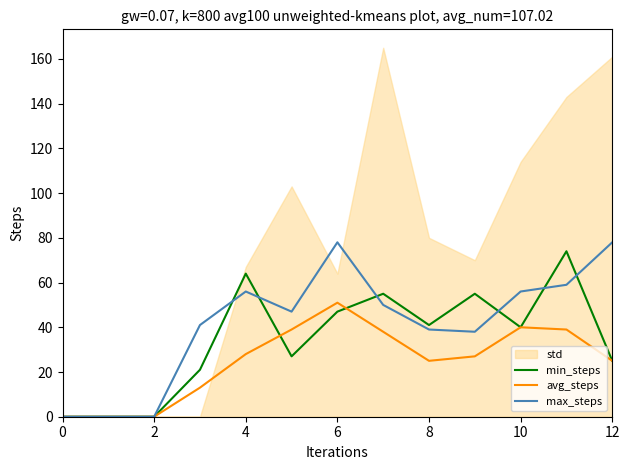

What is the label of the 5th point from the right?

8